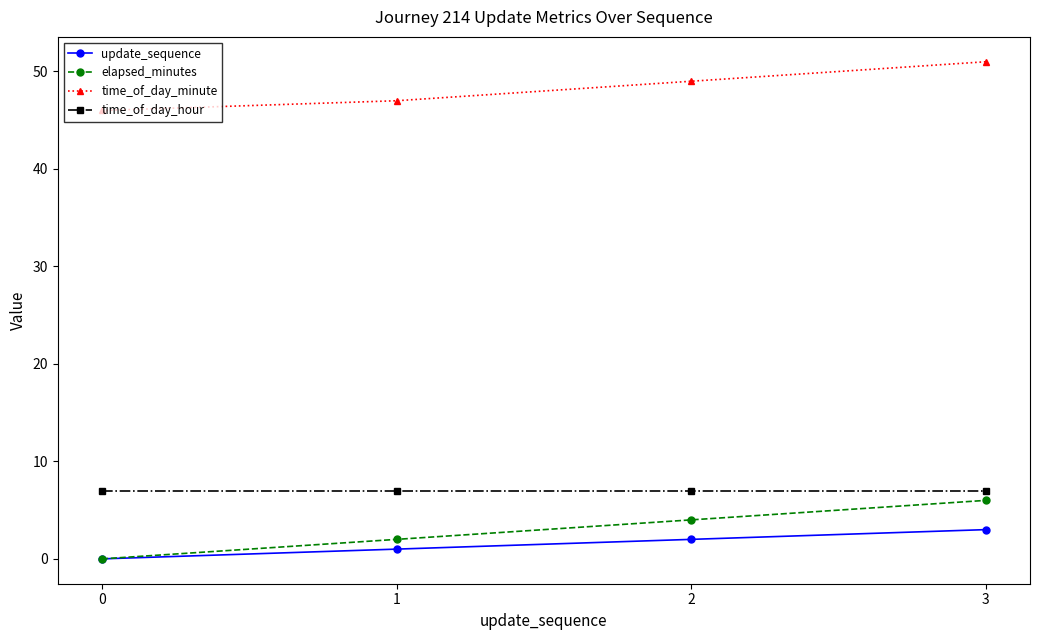

True or false: elapsed_minutes and time_of_day_minute intersect in this chart.

False